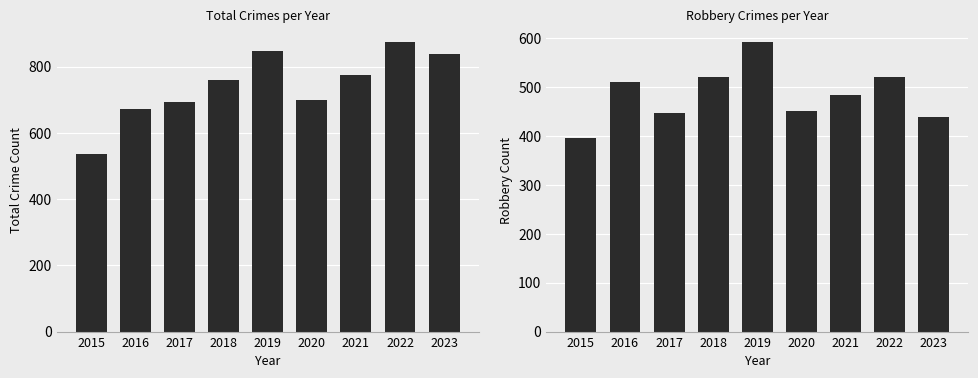

Between 2021 and 2023, which series saw the biggest shift?

Total